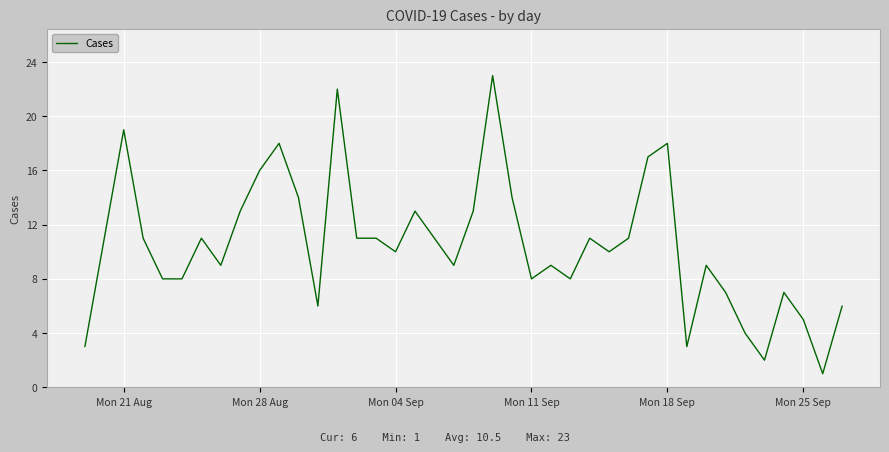

What is the greatest value displayed?

23